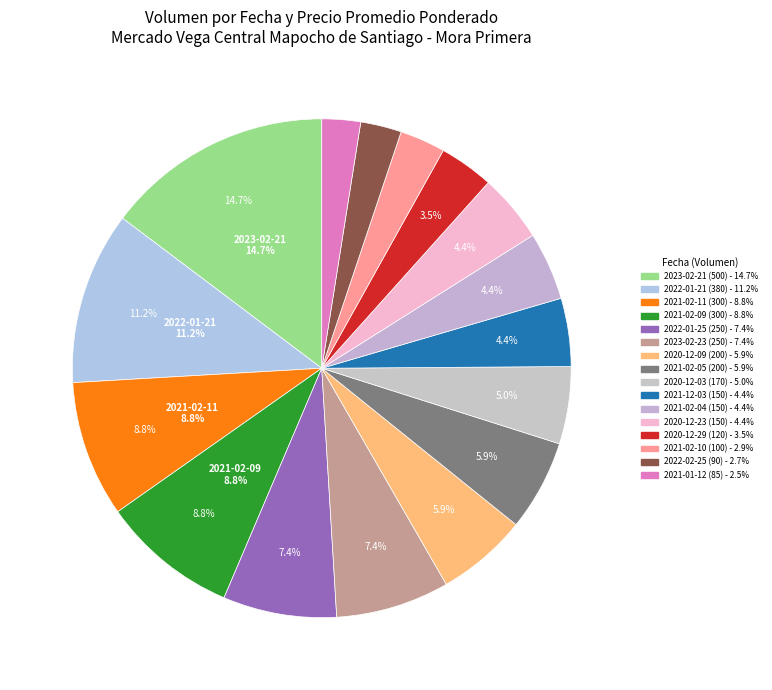

How many segments does this pie chart have?

16